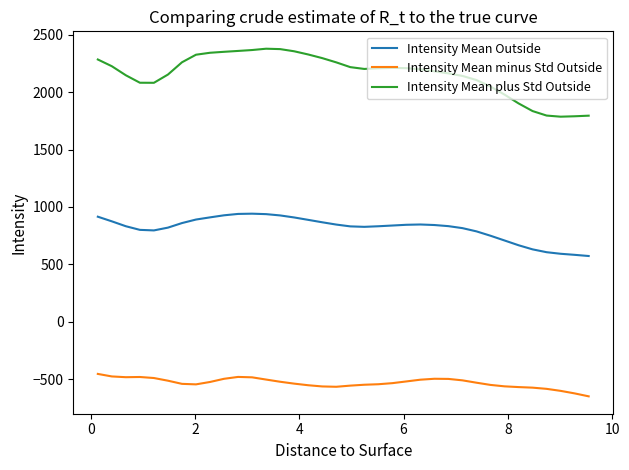

What is the minimum value for Intensity Mean minus Std Outside?

-649.1